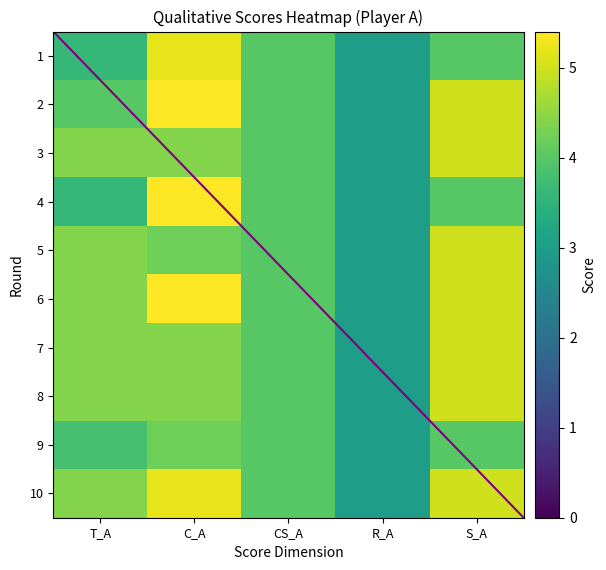

How many data points in 2 are above 4?

2